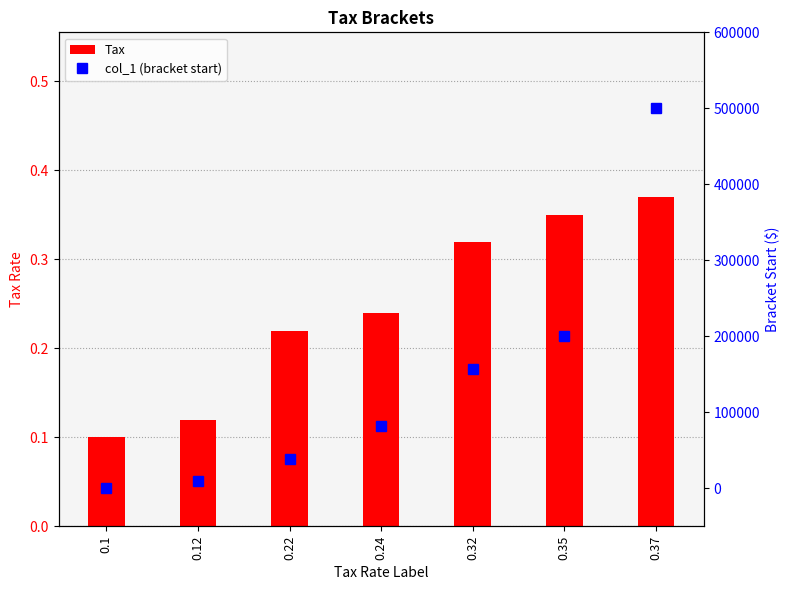

What is the minimum value for Tax?

0.1